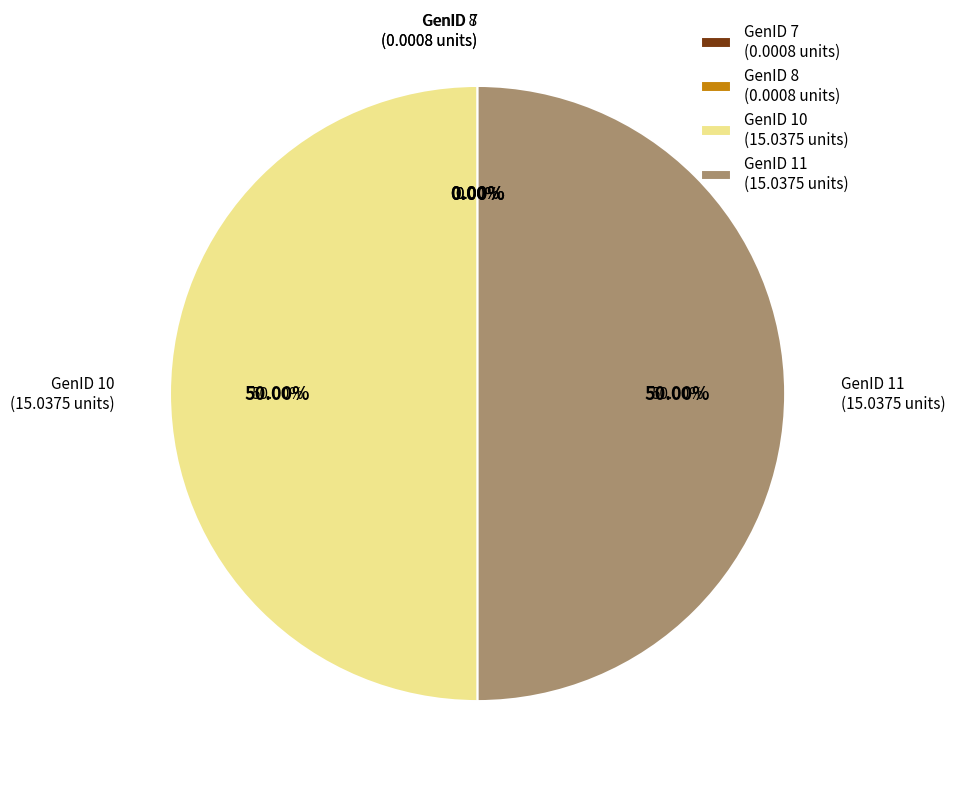

To the nearest percent, what is the average slice percentage?

25%